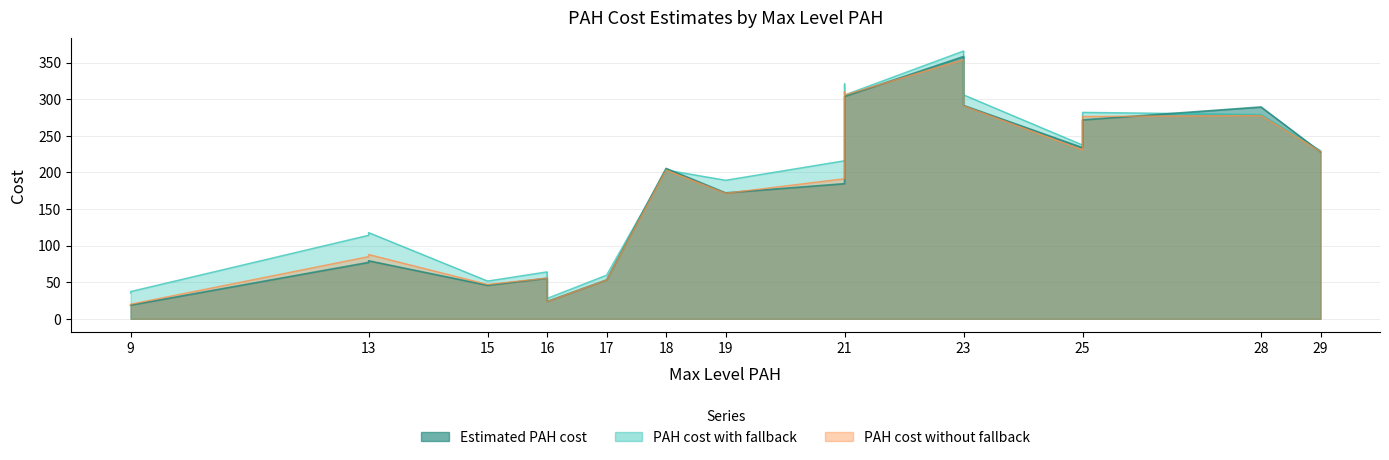

True or false: PAH cost with fallback has more than 2 interior local peaks.

True